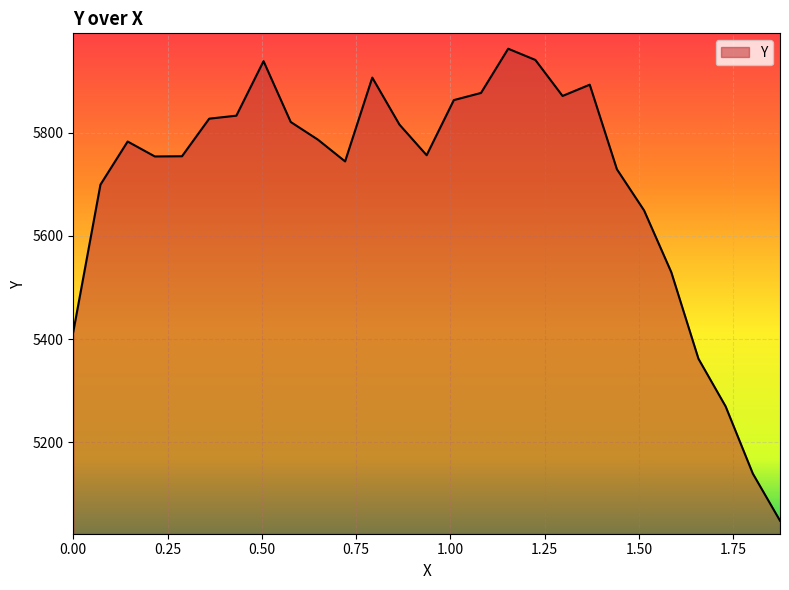

Does the chart have visible grid lines?

Yes